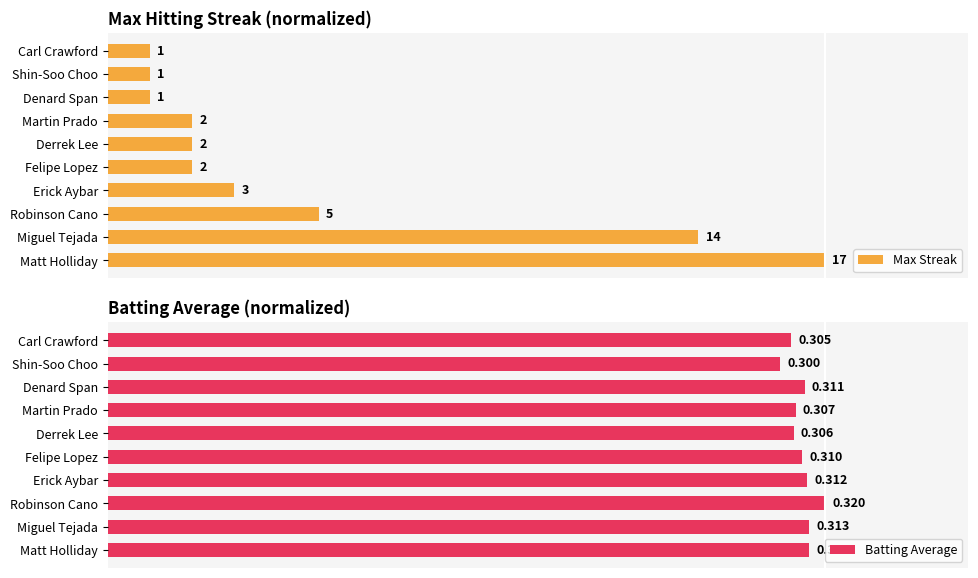

Is it true that Max Streak equals 10.1 at Carl Crawford?

False